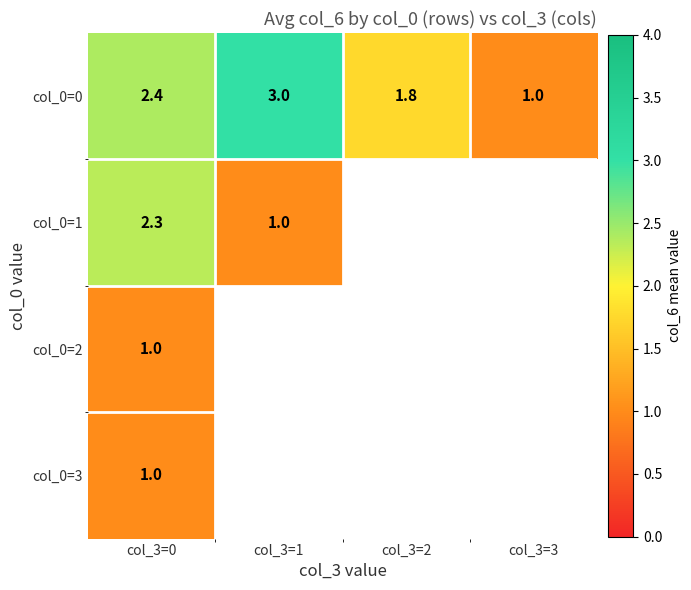

Count the number of data series in this chart.

4